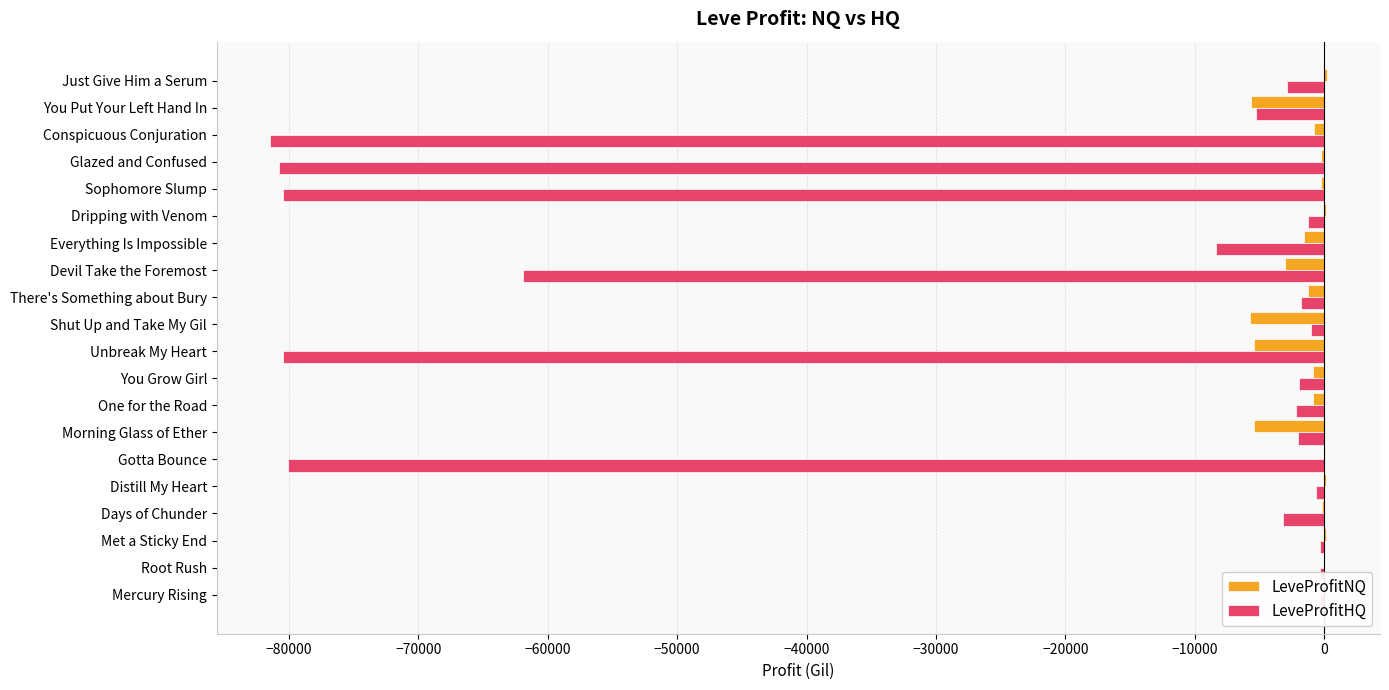

Which series has the largest total across all categories?

LeveProfitNQ